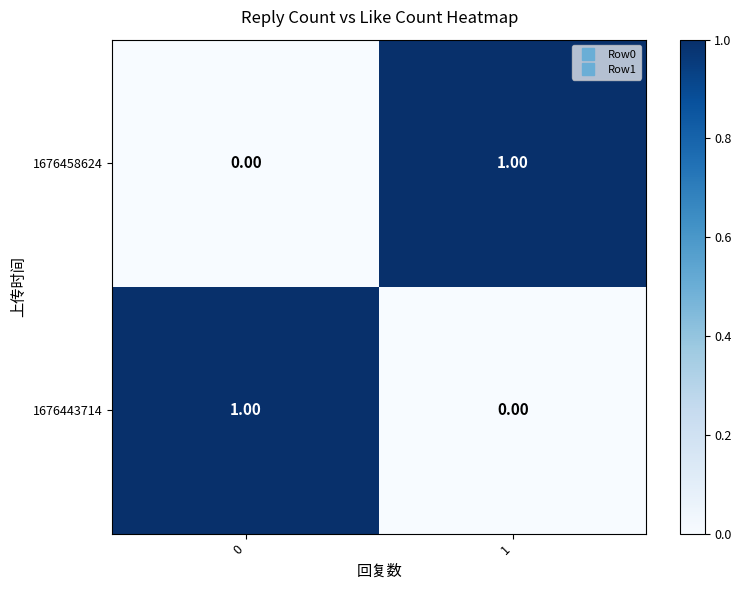

At 0, list the series in order from smallest to largest.

1676458624, 1676443714